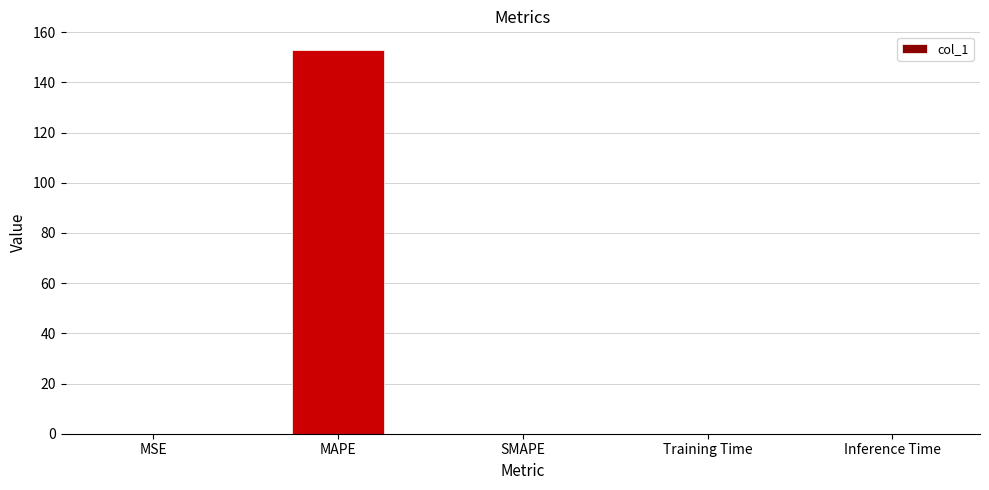

What is the sum of all values?

152.7